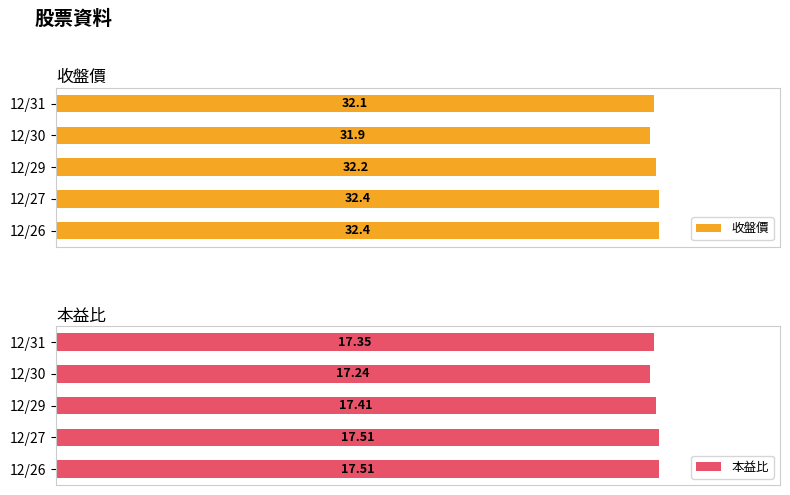

Reading left to right, extract all data points from this chart.

收盤價: 32.1	31.9	32.2	32.4	32.4
本益比: 17.4	17.2	17.4	17.5	17.5